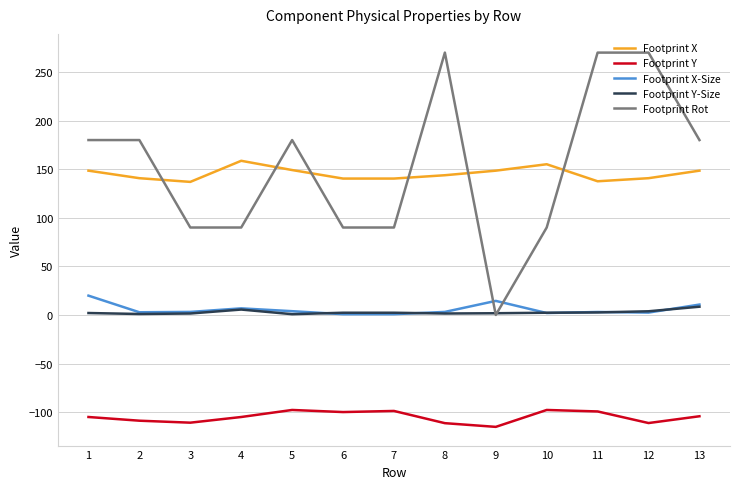

What are all the series names shown in the legend?

Footprint X, Footprint Y, Footprint X-Size, Footprint Y-Size, Footprint Rot